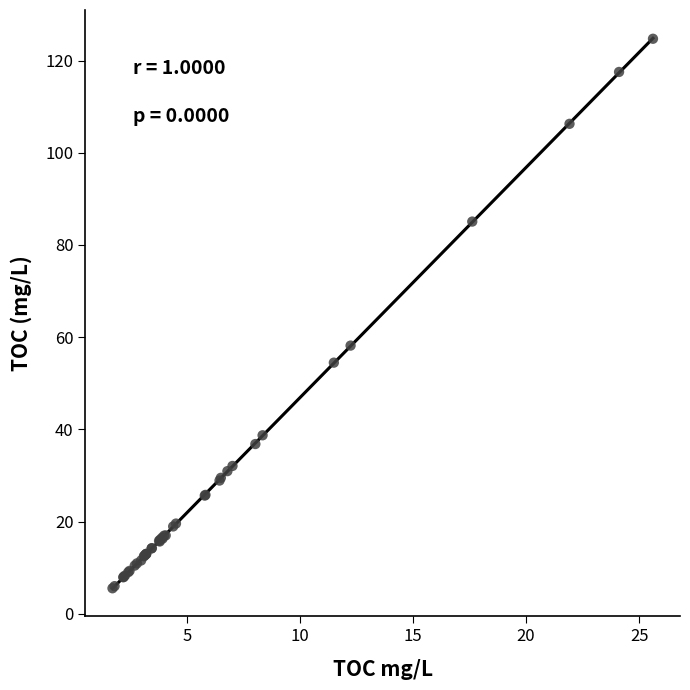

What Y value in the scatter plot is closest to 65?

58.2